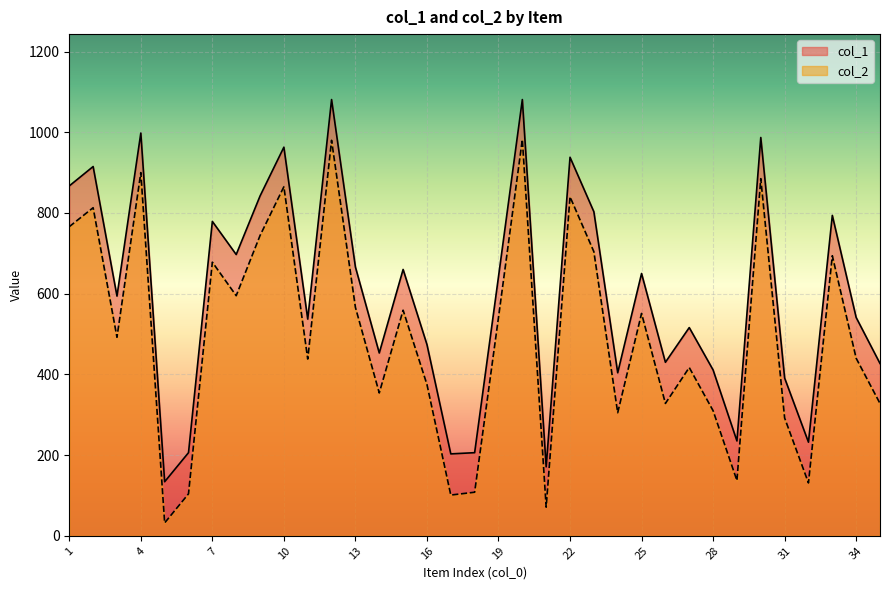

Between 7 and 9, which is larger?

9